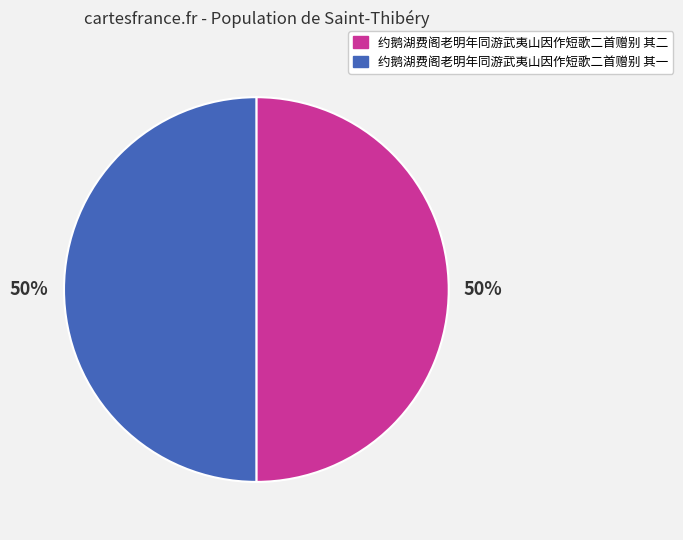

To the nearest percent, what percentage of the pie is 约鹅湖费阁老明年同游武夷山因作短歌二首赠别 其一?

50%